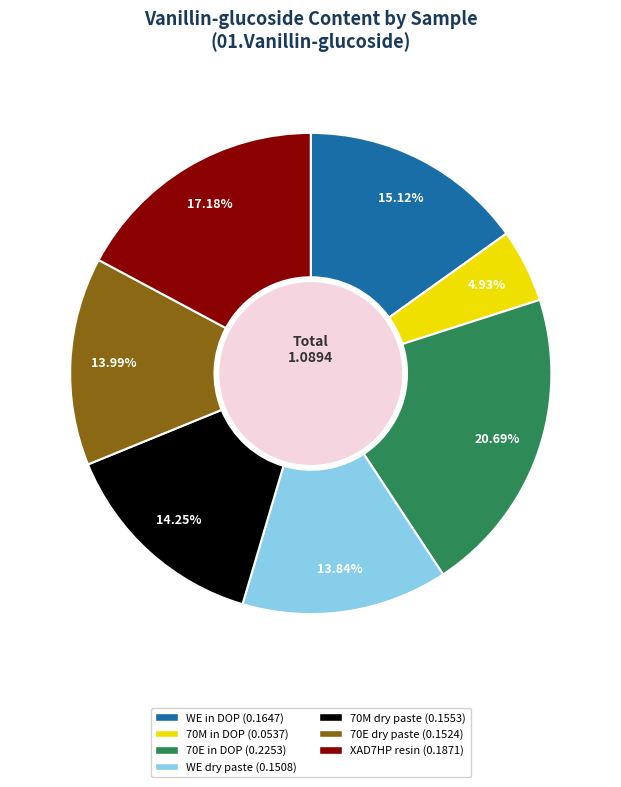

Is it true that 70M in DOP is 20% of the pie?

False